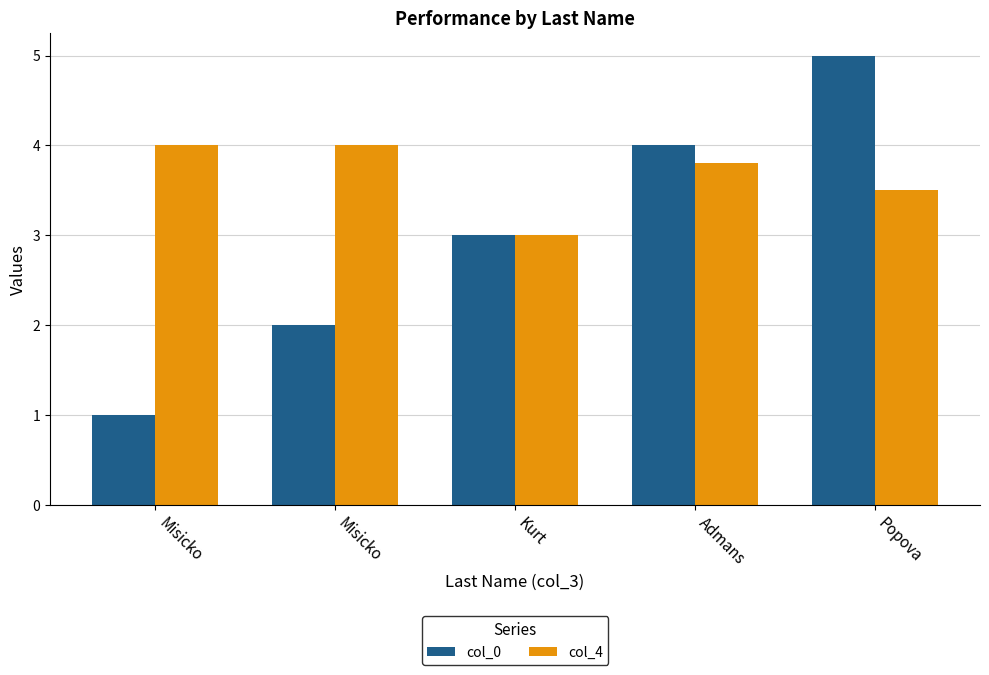

List the series in order of their overall mean, lowest first.

col_0, col_4